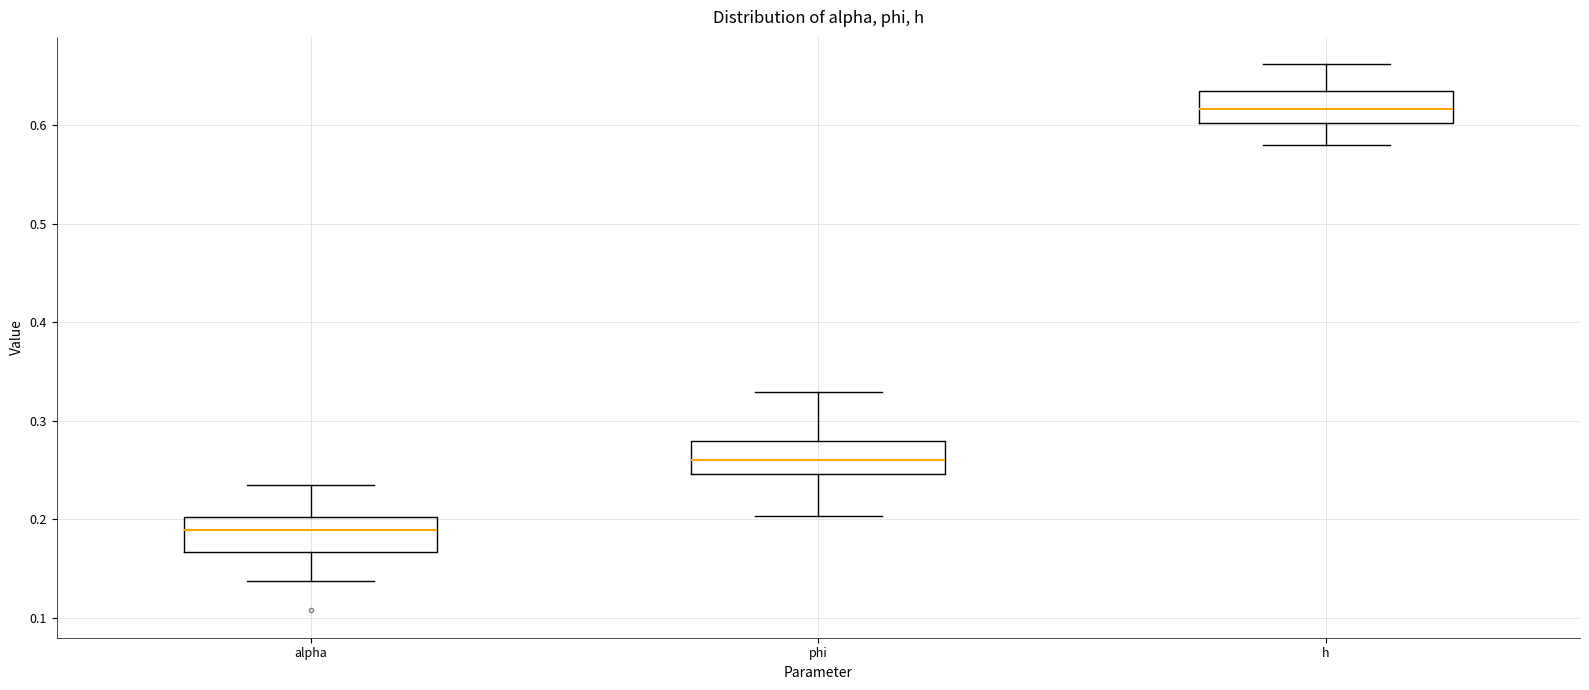

Which box has the lowest median line?

alpha